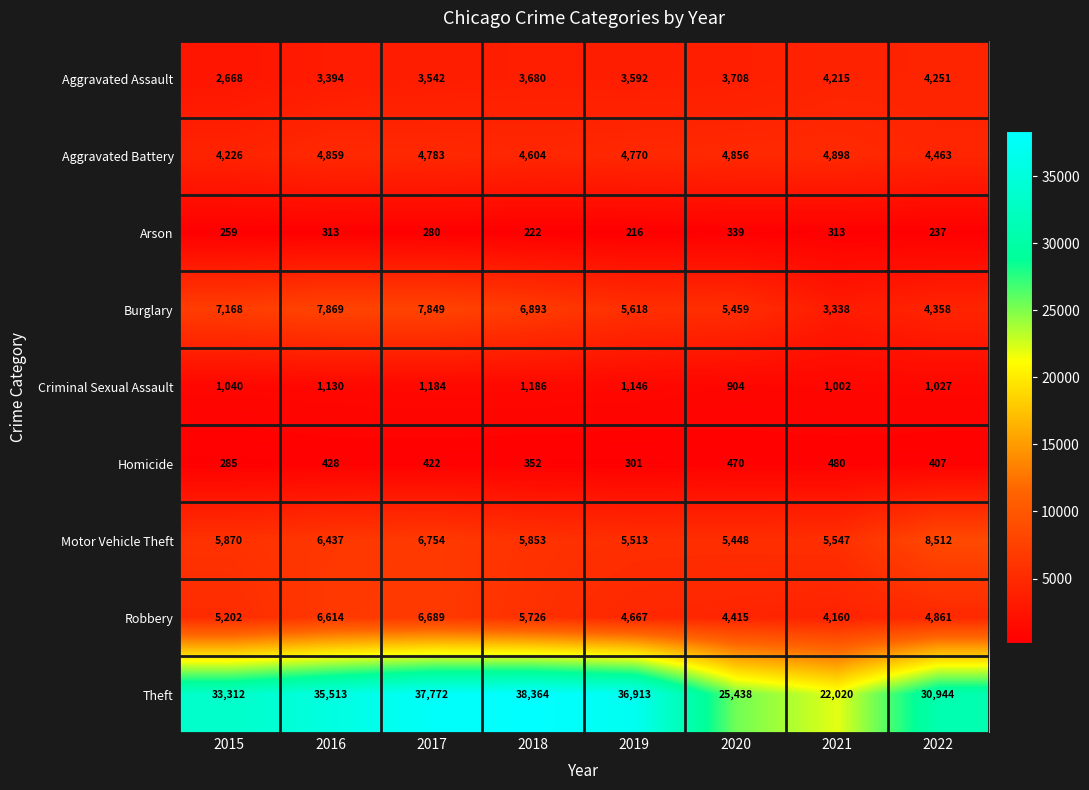

At which label does Theft reach its minimum?

2021